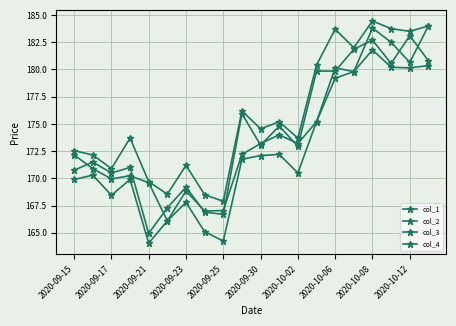

Is this an area chart (filled region under the line)?

No